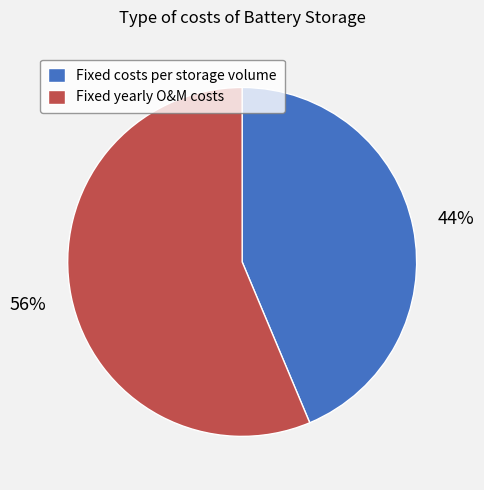

Is it true that Fixed costs per storage volume is 55% of the pie?

False